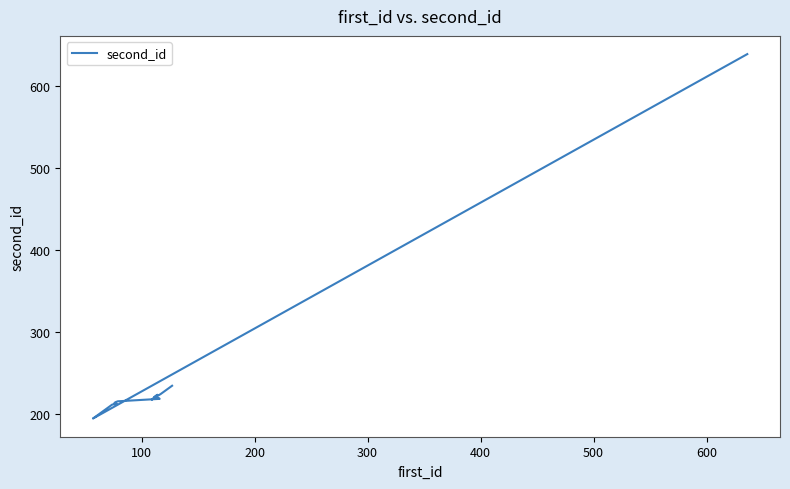

How many lines are shown in the chart?

1